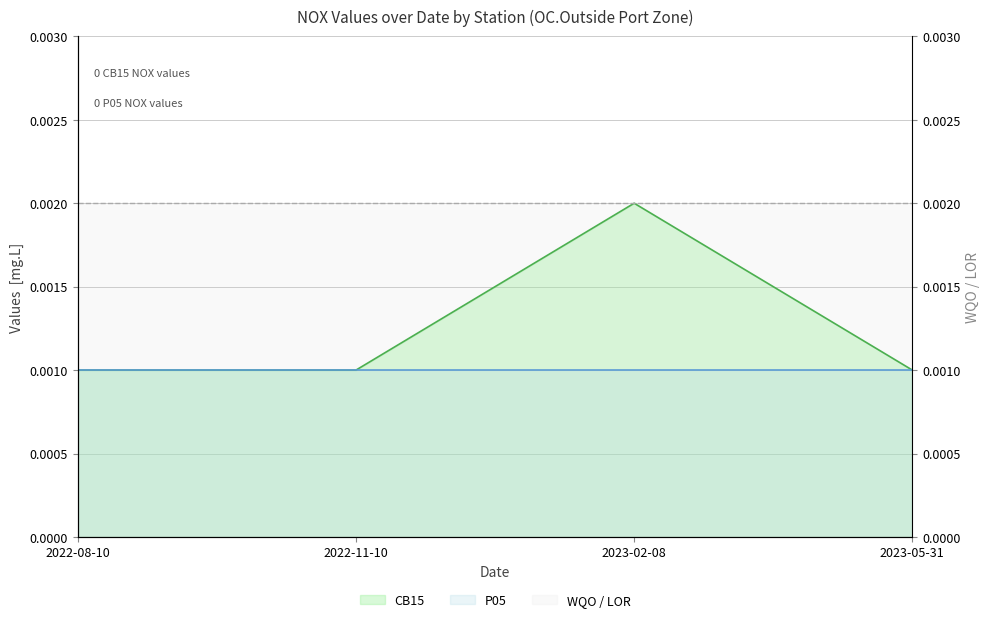

True or false: the data shows 0.0 at 2023-05-31.

False